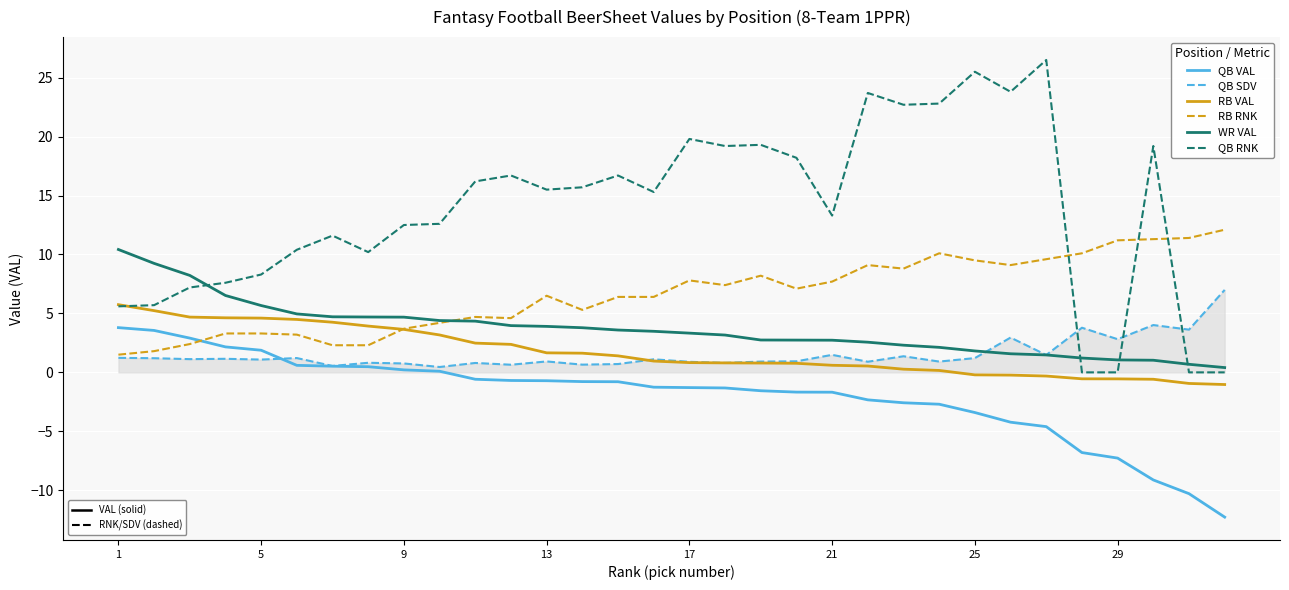

Count the number of categories in the chart.

32